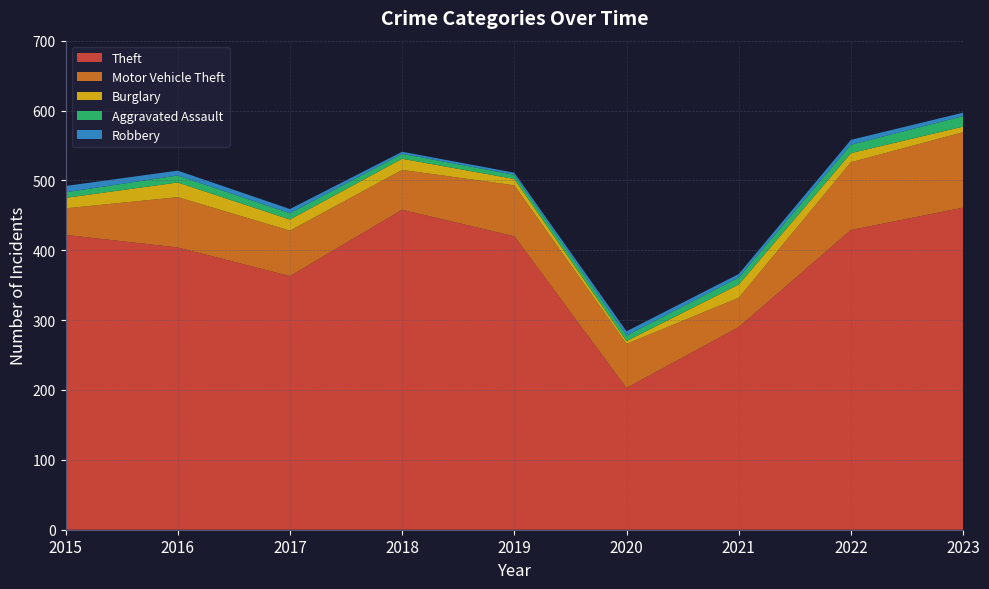

Reading left to right, extract all data points from this chart.

Theft: 422	404	363	458	420	203	290	429	461
Motor Vehicle Theft: 38	72	65	57	73	63	42	97	108
Burglary: 15	21	16	16	9	4	19	13	8
Aggravated Assault: 8	10	9	7	6	8	10	12	15
Robbery: 9	7	6	3	3	6	5	7	5